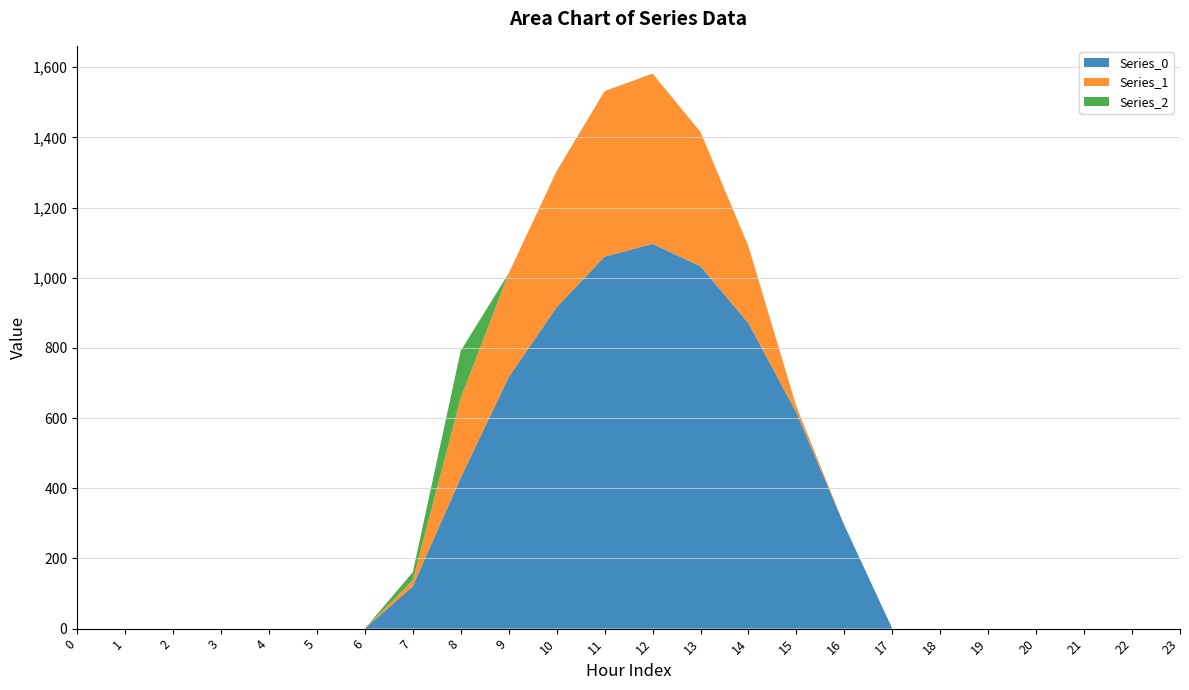

Reading left to right, list all the values displayed in this chart.

Series_0: 0=0.0	1=0.0	2=0.0	3=0.0	4=0.0	5=0.0	6=0.0	7=120.6	8=430.3	9=716.9	10=916.2	11=1060.3	12=1096.7	13=1032.9	14=870.6	15=615.9	16=294.5	17=0.0	18=0.0	19=0.0	20=0.0	21=0.0	22=0.0	23=0.0
Series_1: 0=0.0	1=0.0	2=0.0	3=0.0	4=0.0	5=0.0	6=0.0	7=17.7	8=227.5	9=295.9	10=388.1	11=471.7	12=485.4	13=382.7	14=219.2	15=17.3	16=0.0	17=0.0	18=0.0	19=0.0	20=0.0	21=0.0	22=0.0	23=0.0
Series_2: 0=0.0	1=0.0	2=0.0	3=0.0	4=0.0	5=0.0	6=0.0	7=22.3	8=134.2	9=0.0	10=0.0	11=0.0	12=0.0	13=0.0	14=0.0	15=0.0	16=0.0	17=0.0	18=0.0	19=0.0	20=0.0	21=0.0	22=0.0	23=0.0